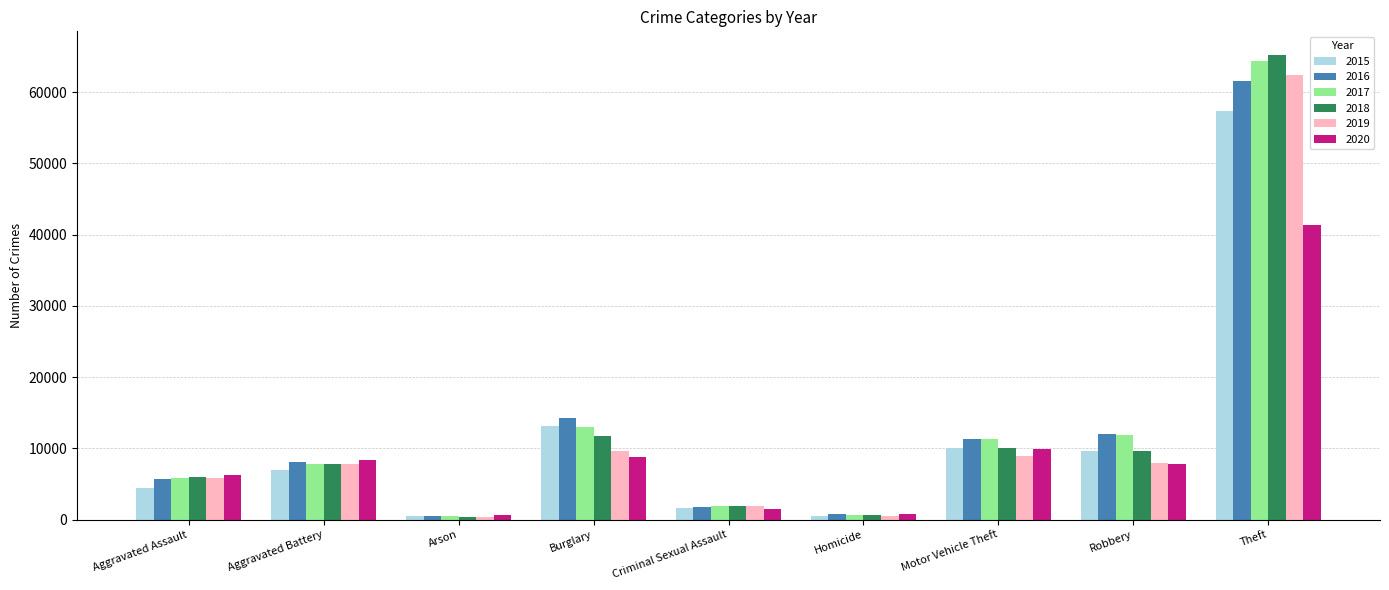

Is the value of 2015 at Arson greater than the value of 2019 at Theft?

No